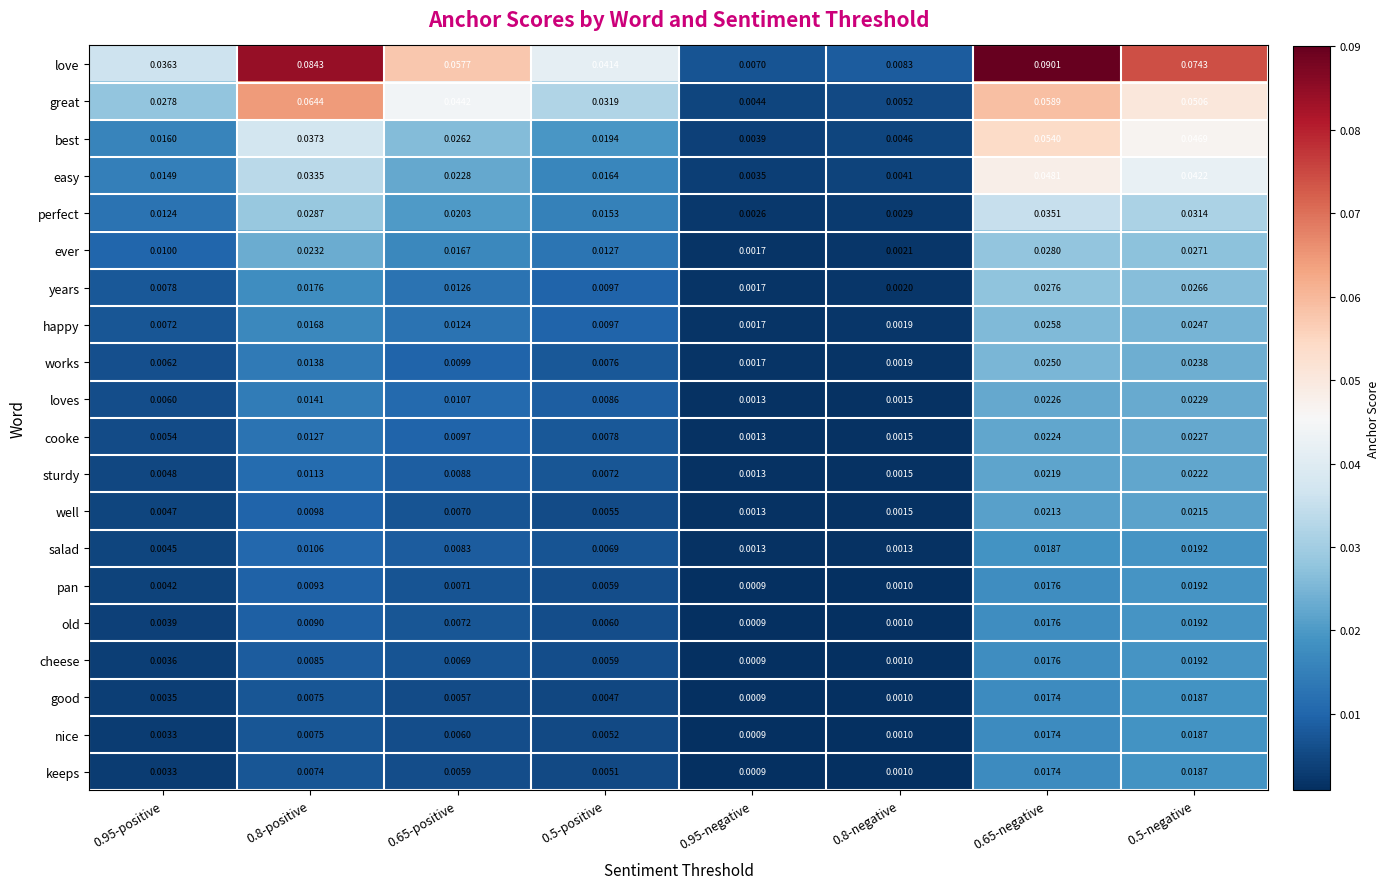

Rank the series at 0.65-positive from highest to lowest value.

love, great, best, easy, perfect, ever, years, happy, loves, works, cooke, sturdy, salad, old, pan, well, cheese, nice, keeps, good